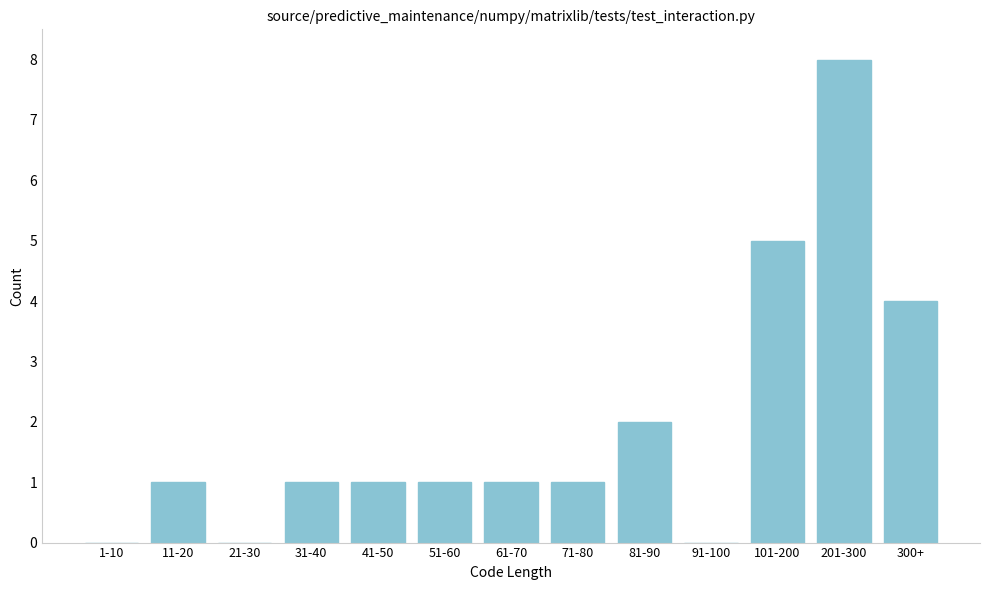

Reading left to right, list all the values displayed in this chart.

1-10=0	11-20=1	21-30=0	31-40=1	41-50=1	51-60=1	61-70=1	71-80=1	81-90=2	91-100=0	101-200=5	201-300=8	300+=4